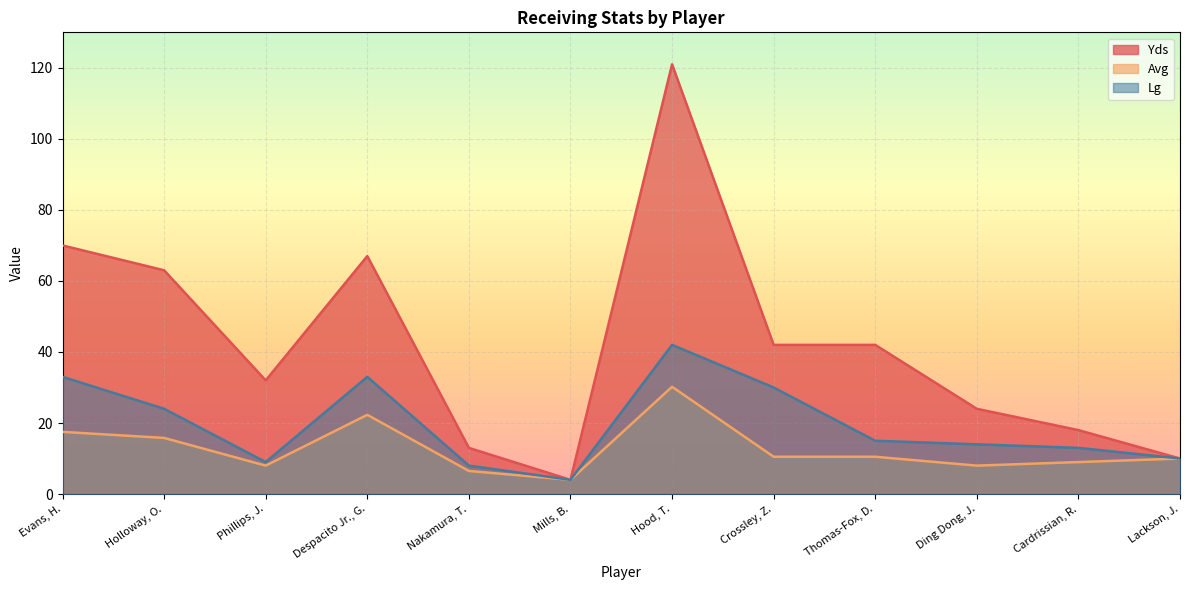

True or false: Yds and Avg cross at least once.

False